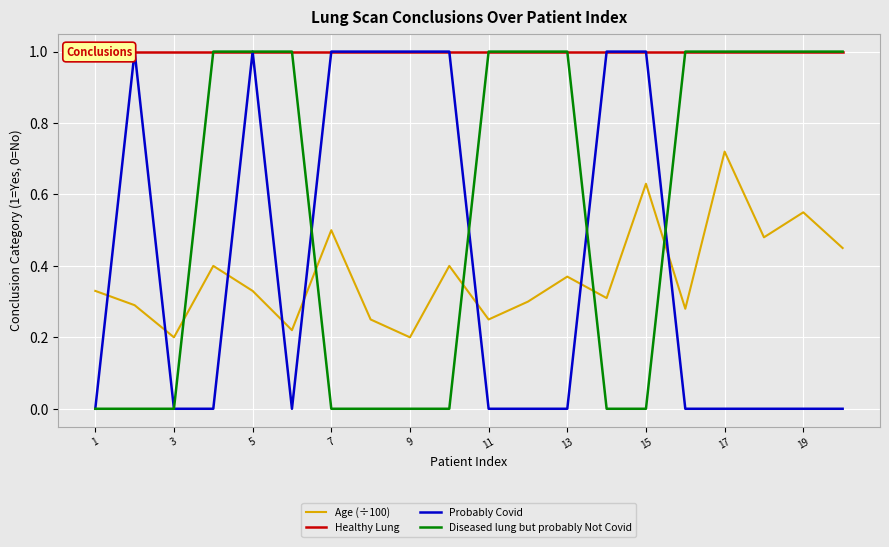

Where is Healthy Lung nearest to the value 1?

1